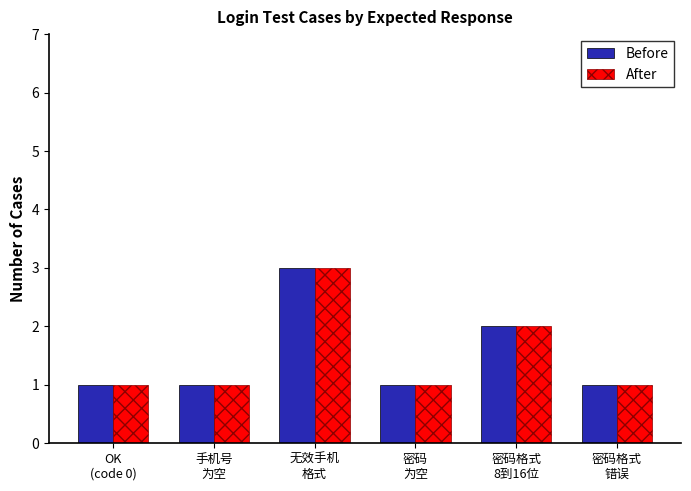

Reading left to right, what are all the values shown in this chart?

Before: 1	1	3	1	2	1
After: 1	1	3	1	2	1